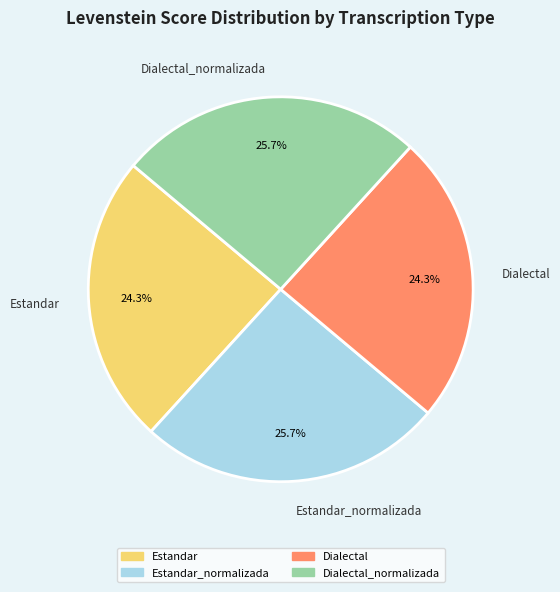

Is it true that Estandar_normalizada is 26% of the pie?

True